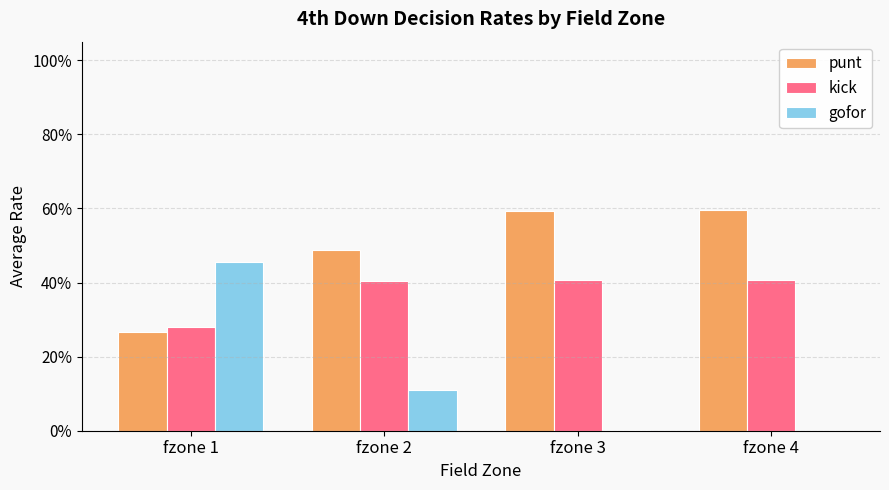

What are all the series names shown in the legend?

punt, kick, gofor